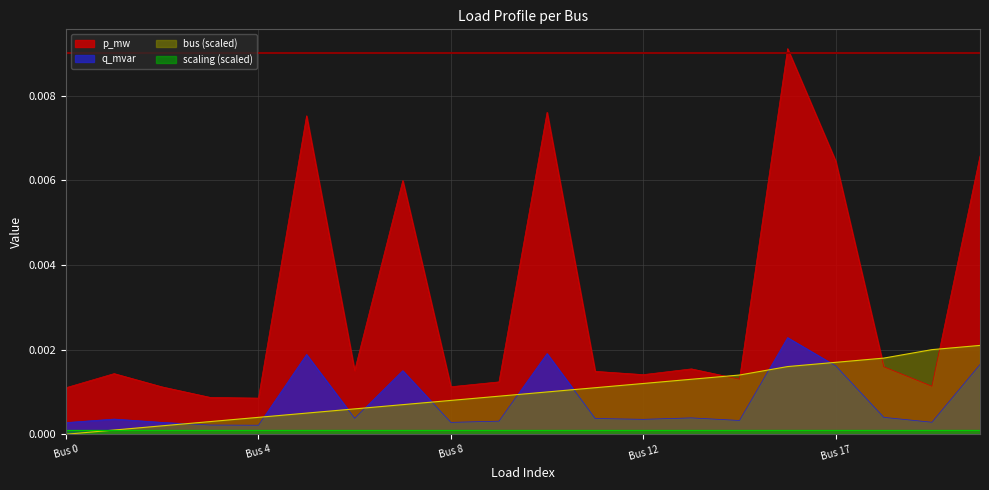

Does the chart have visible grid lines?

Yes